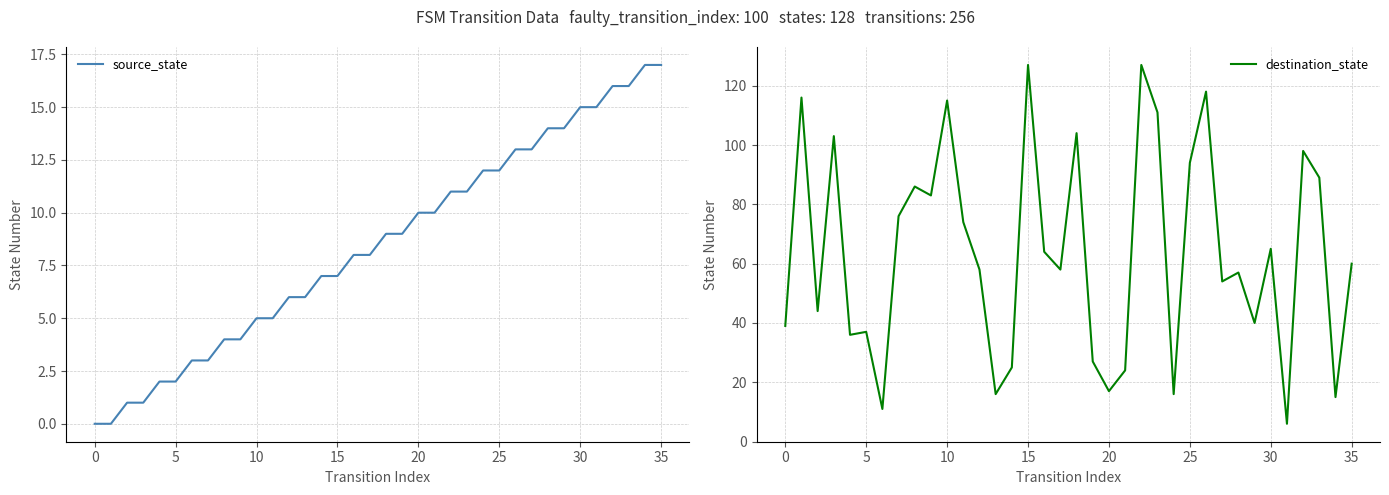

The value of destination_state at 13 is 16. True or false?

True